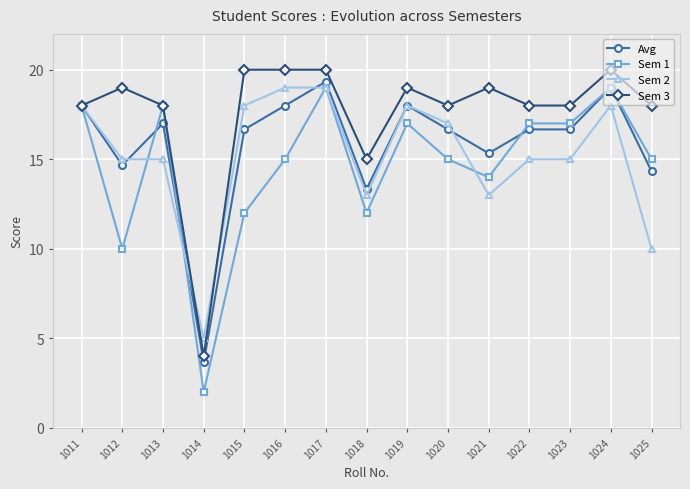

Reading left to right, list all the values displayed in this chart.

Avg: 1011=18.0	1012=14.7	1013=17.0	1014=3.7	1015=16.7	1016=18.0	1017=19.3	1018=13.3	1019=18.0	1020=16.7	1021=15.3	1022=16.7	1023=16.7	1024=19.0	1025=14.3
Sem 1: 1011=18.0	1012=10.0	1013=18.0	1014=2.0	1015=12.0	1016=15.0	1017=19.0	1018=12.0	1019=17.0	1020=15.0	1021=14.0	1022=17.0	1023=17.0	1024=19.0	1025=15.0
Sem 2: 1011=18.0	1012=15.0	1013=15.0	1014=5.0	1015=18.0	1016=19.0	1017=19.0	1018=13.0	1019=18.0	1020=17.0	1021=13.0	1022=15.0	1023=15.0	1024=18.0	1025=10.0
Sem 3: 1011=18.0	1012=19.0	1013=18.0	1014=4.0	1015=20.0	1016=20.0	1017=20.0	1018=15.0	1019=19.0	1020=18.0	1021=19.0	1022=18.0	1023=18.0	1024=20.0	1025=18.0